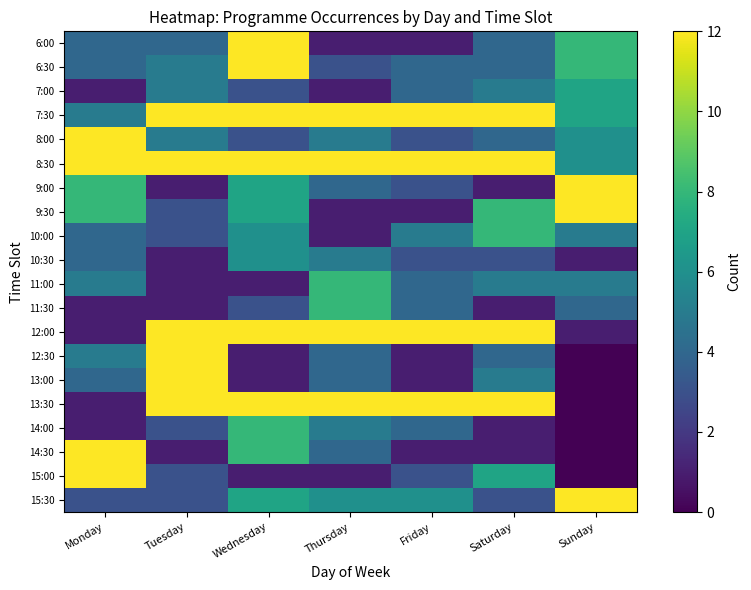

Which label corresponds to the smallest value in the chart?

Sunday